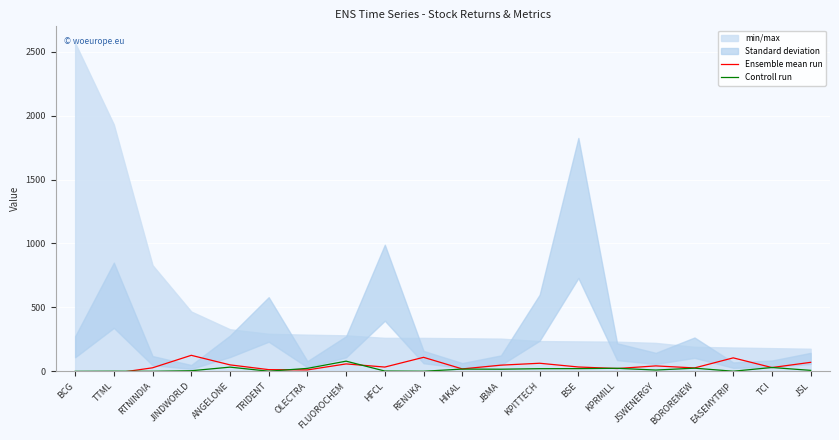

Which series ends up on top after the final intersection of Ensemble mean run and Controll run?

Ensemble mean run